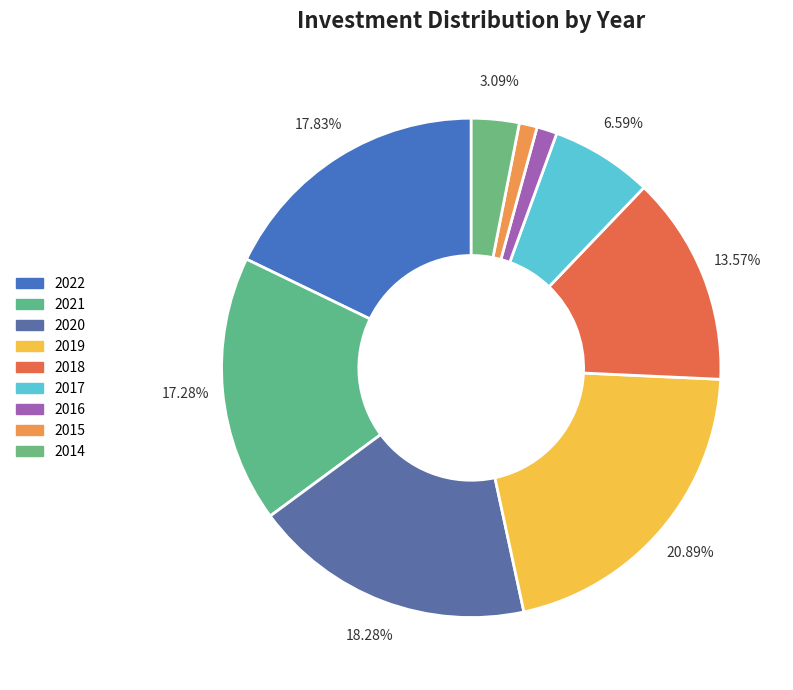

Does any single category account for the majority?

No